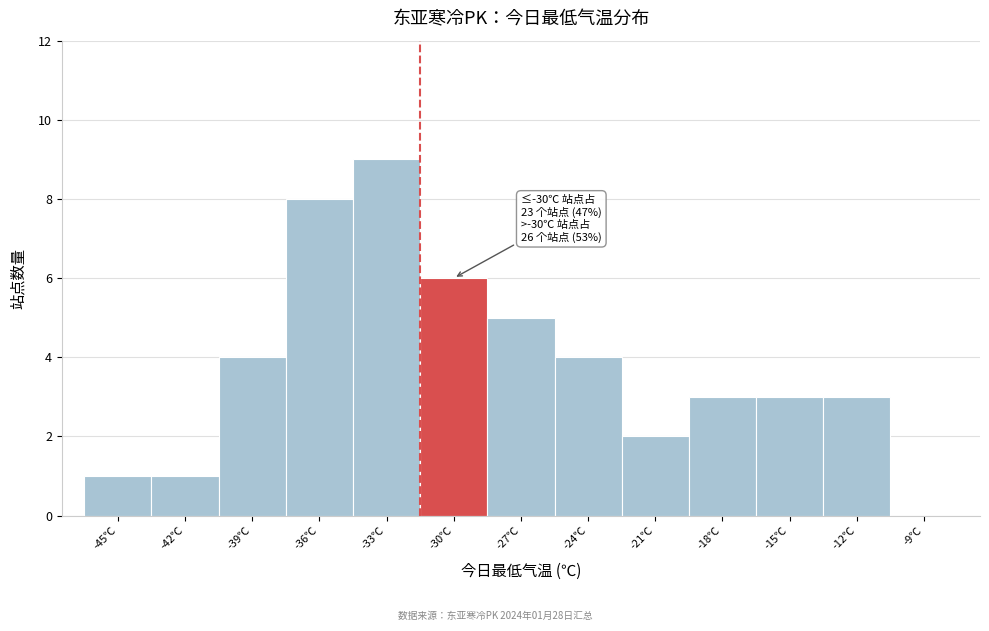

Reading right to left, extract all data points from this chart.

-9℃=0	-12℃=3	-15℃=3	-18℃=3	-21℃=2	-24℃=4	-27℃=5	-30℃=6	-33℃=9	-36℃=8	-39℃=4	-42℃=1	-45℃=1